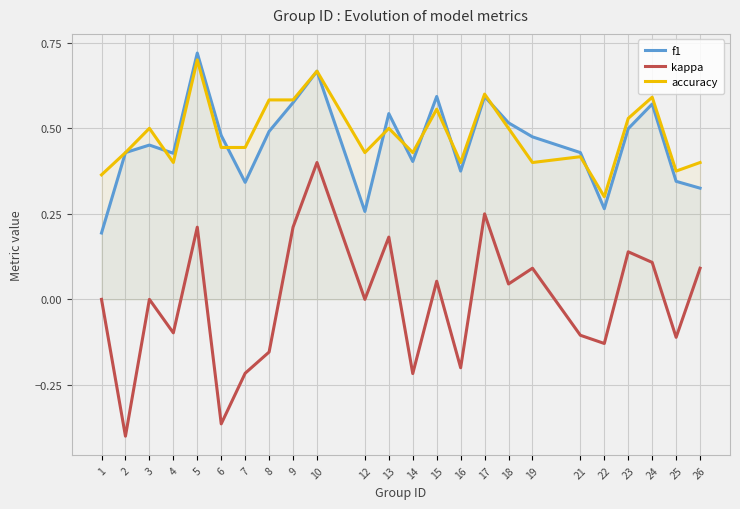

Which label corresponds to the smallest value in the chart?

2